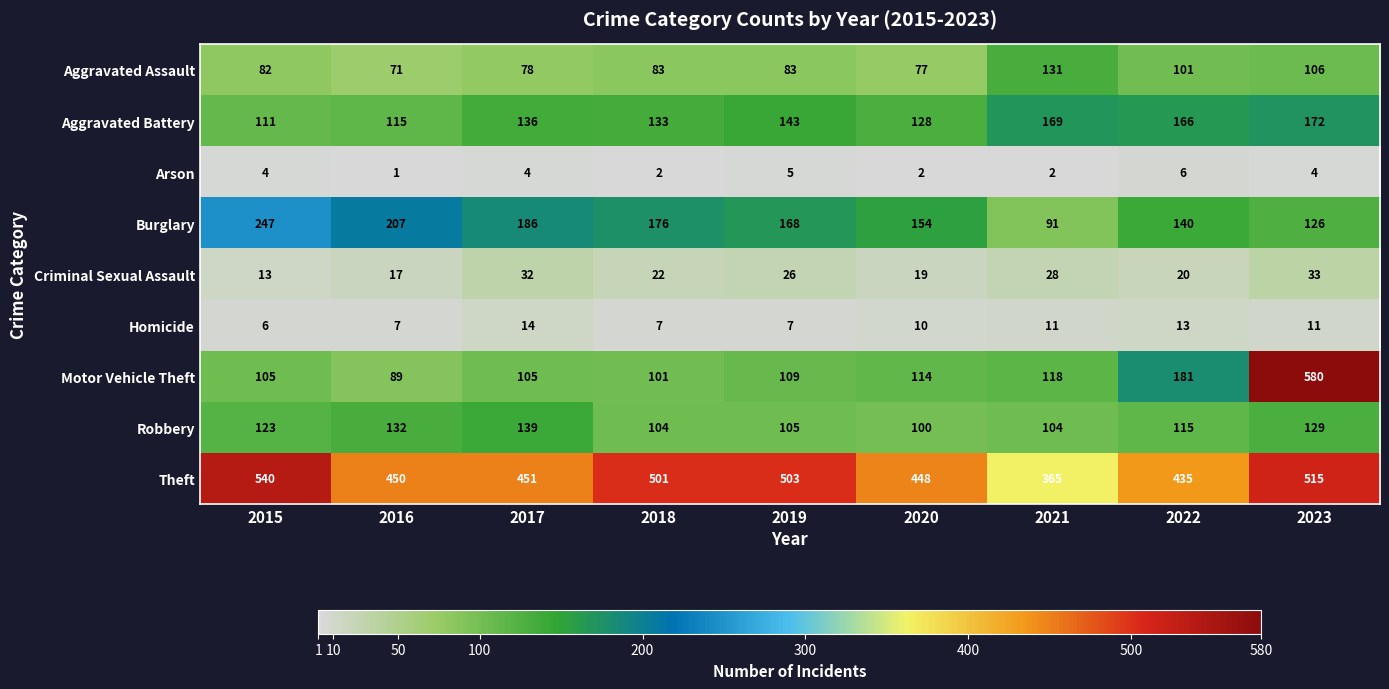

Which category has the lowest value in the Robbery series?

2020